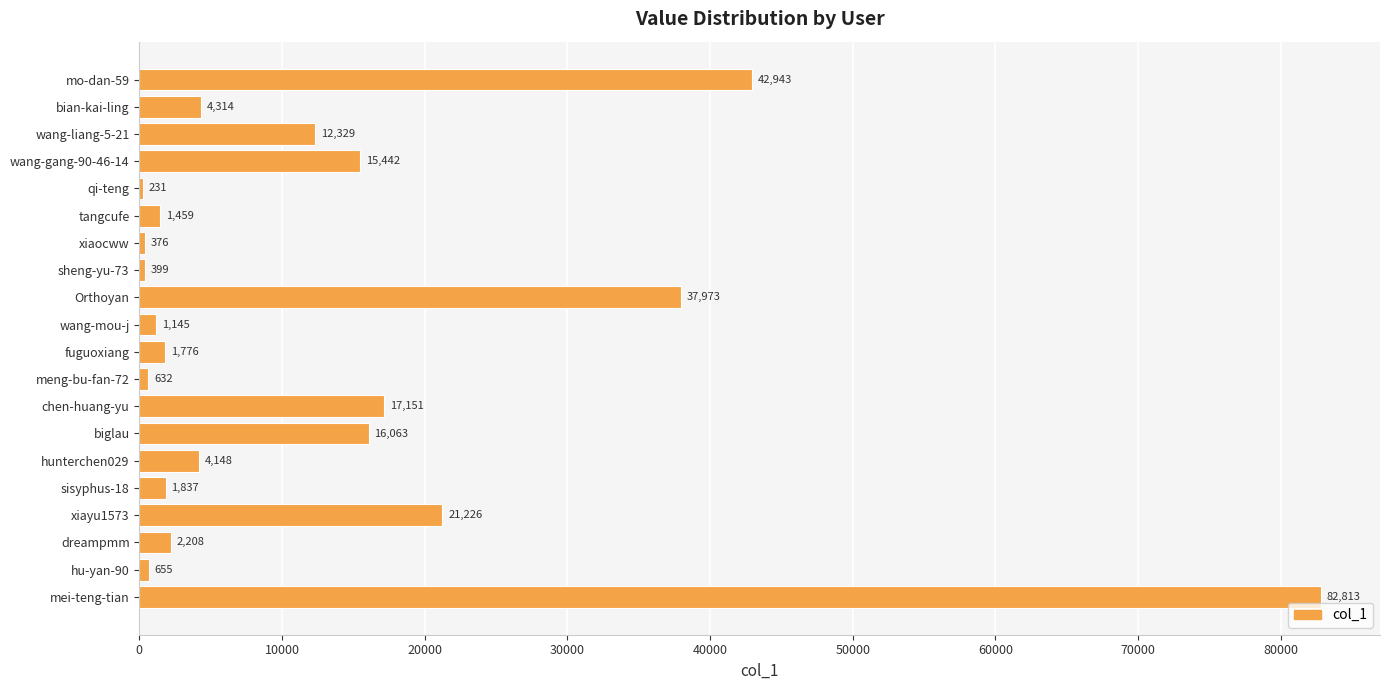

Which category has the highest value across all series?

mei-teng-tian